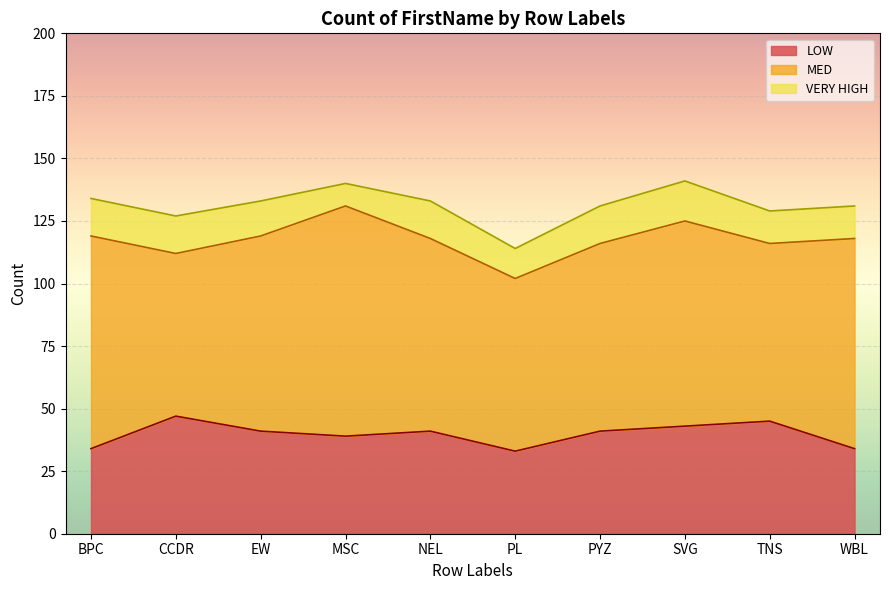

What is the average value of the VERY HIGH series?

14